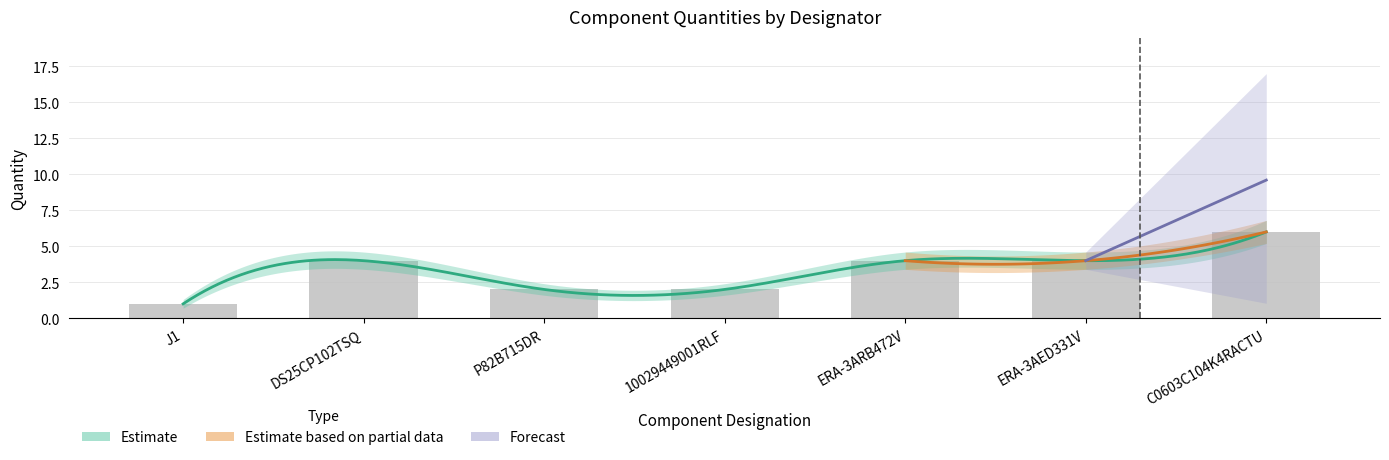

What is the value of the Quantity point at the 6th from the left?

4.0